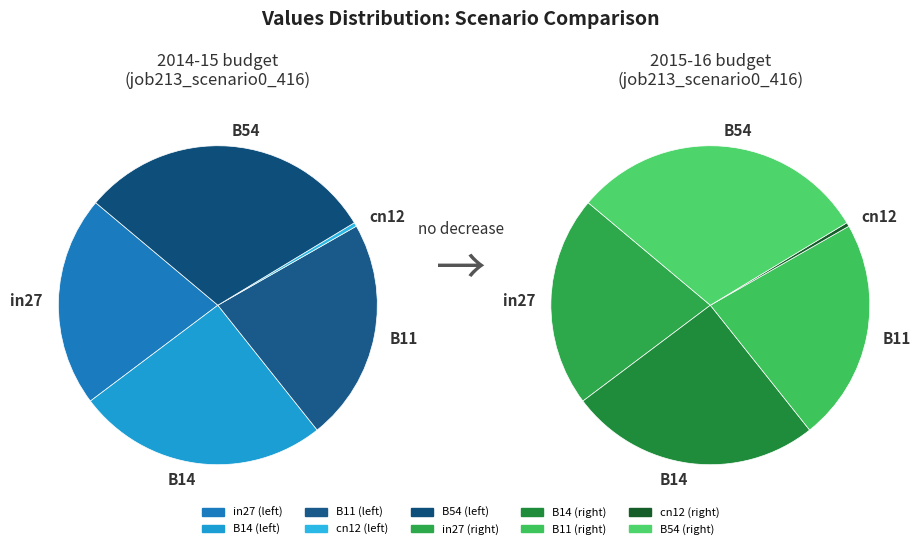

Does B14 account for over 50% of the chart?

No